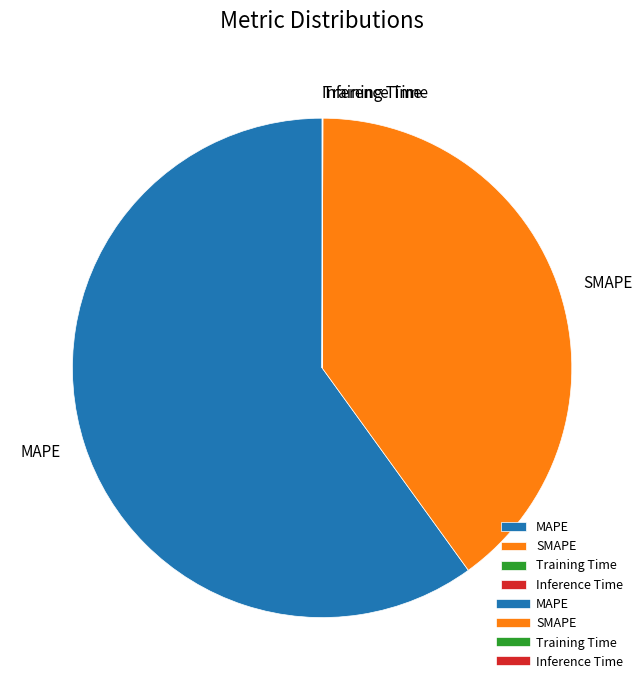

Which category has the biggest portion of the pie?

MAPE